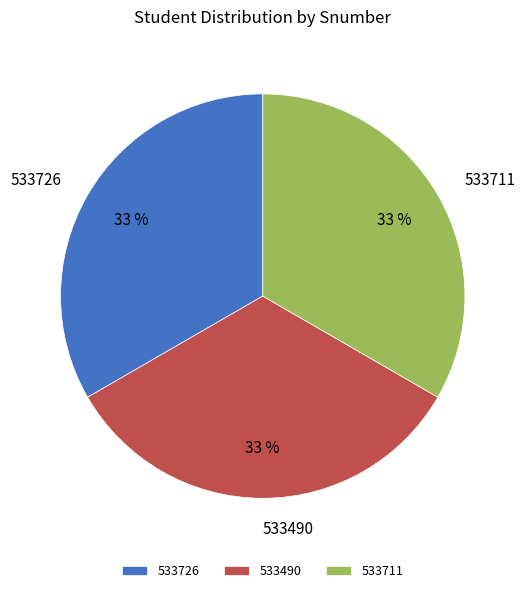

Approximately how many times larger is the value at 533711 compared to 533490?

1.0